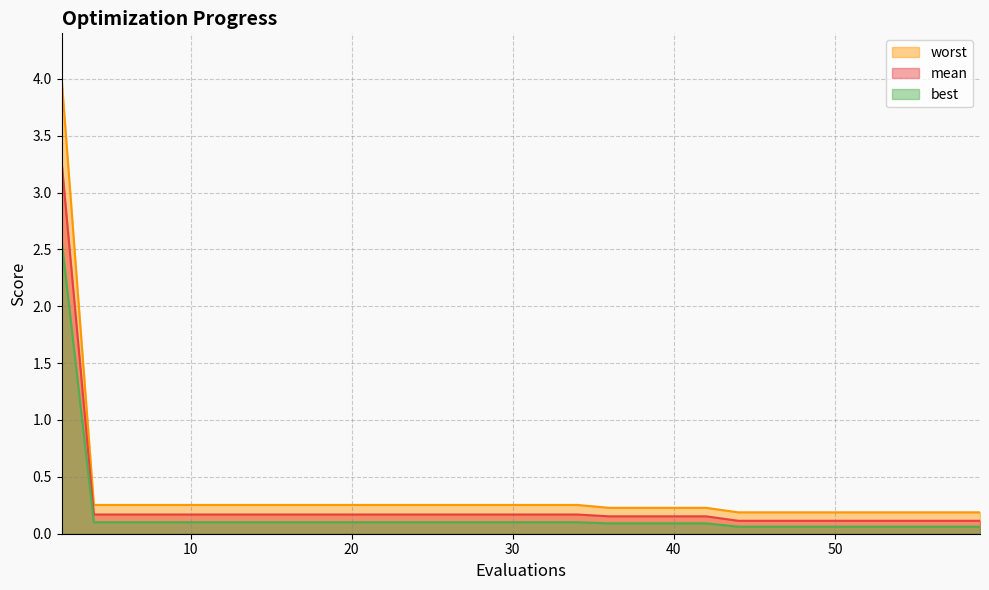

Reading right to left, transcribe all the data shown in this chart.

mean: 59=0.1	57=0.1	55=0.1	53=0.1	51=0.1	50=0.1	48=0.1	46=0.1	44=0.1	42=0.2	40=0.2	38=0.2	36=0.2	34=0.2	32=0.2	30=0.2	28=0.2	26=0.2	24=0.2	22=0.2	20=0.2	18=0.2	16=0.2	14=0.2	12=0.2	10=0.2	8=0.2	6=0.2	4=0.2	2=3.3
best: 59=0.1	57=0.1	55=0.1	53=0.1	51=0.1	50=0.1	48=0.1	46=0.1	44=0.1	42=0.1	40=0.1	38=0.1	36=0.1	34=0.1	32=0.1	30=0.1	28=0.1	26=0.1	24=0.1	22=0.1	20=0.1	18=0.1	16=0.1	14=0.1	12=0.1	10=0.1	8=0.1	6=0.1	4=0.1	2=2.6
worst: 59=0.2	57=0.2	55=0.2	53=0.2	51=0.2	50=0.2	48=0.2	46=0.2	44=0.2	42=0.2	40=0.2	38=0.2	36=0.2	34=0.3	32=0.3	30=0.3	28=0.3	26=0.3	24=0.3	22=0.3	20=0.3	18=0.3	16=0.3	14=0.3	12=0.3	10=0.3	8=0.3	6=0.3	4=0.3	2=4.0